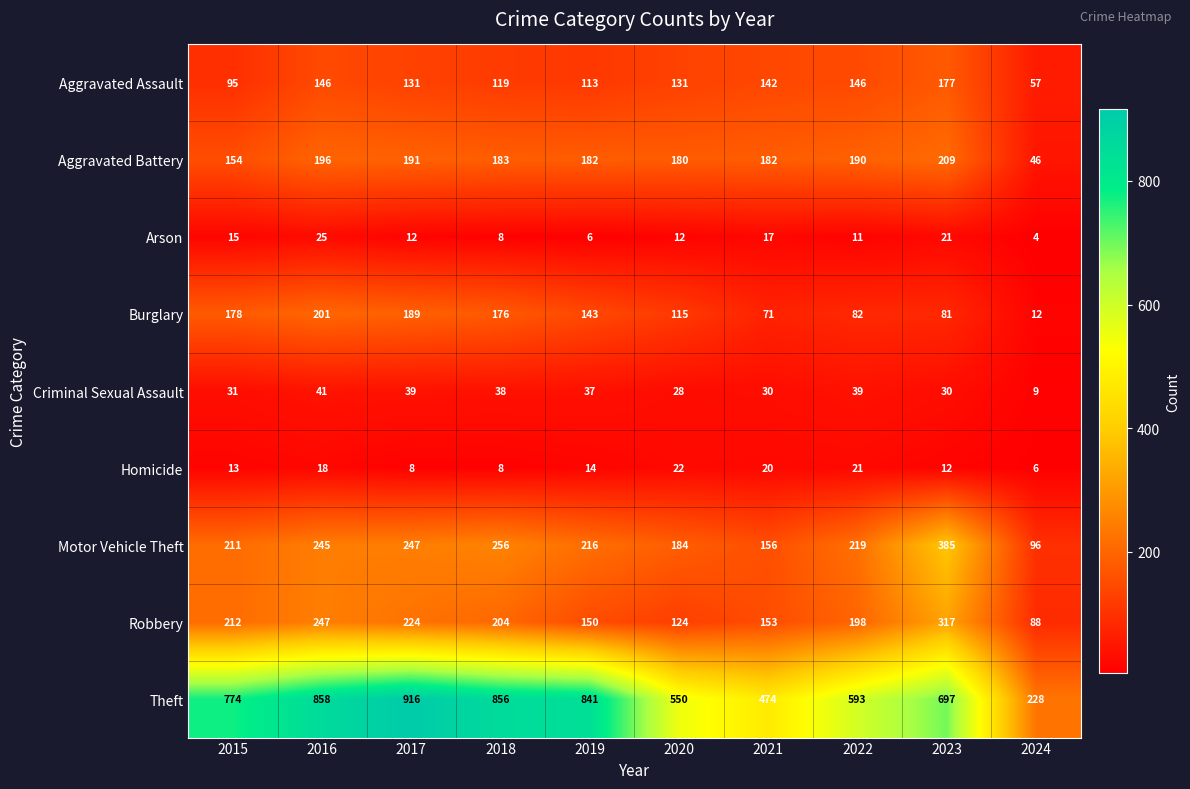

How many distinct data groups are displayed?

9